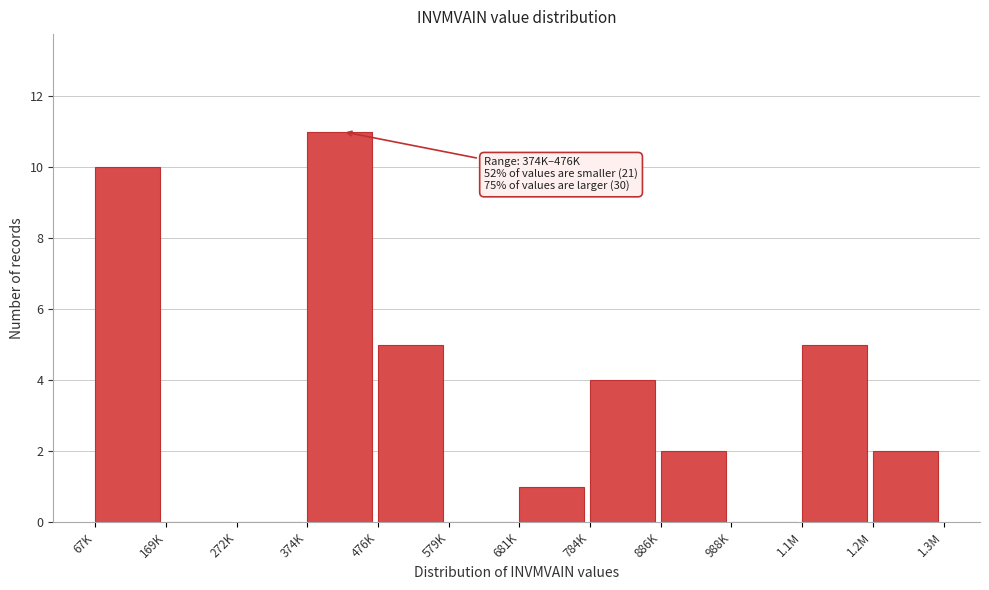

Reading left to right, transcribe all the data shown in this chart.

67K=10	169K=0	272K=0	374K=11	476K=5	579K=0	681K=1	784K=4	886K=2	988K=0	1.1M=5	1.2M=2